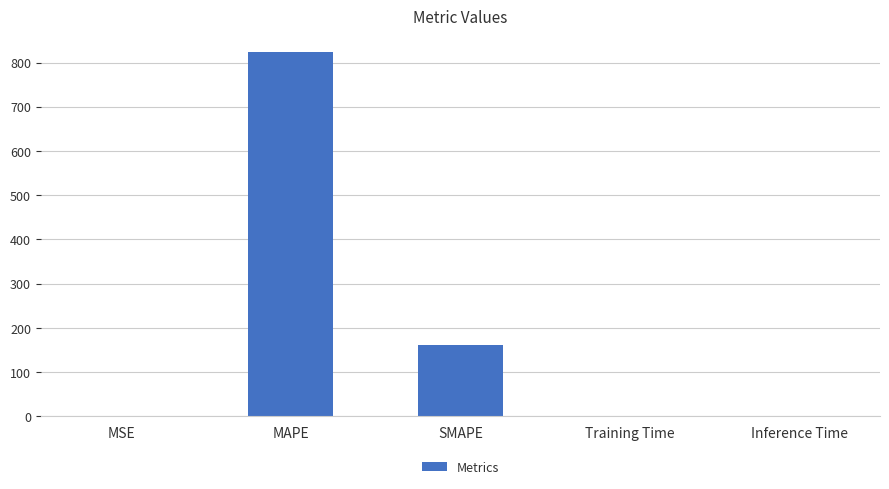

What is the sum of all values?

985.9